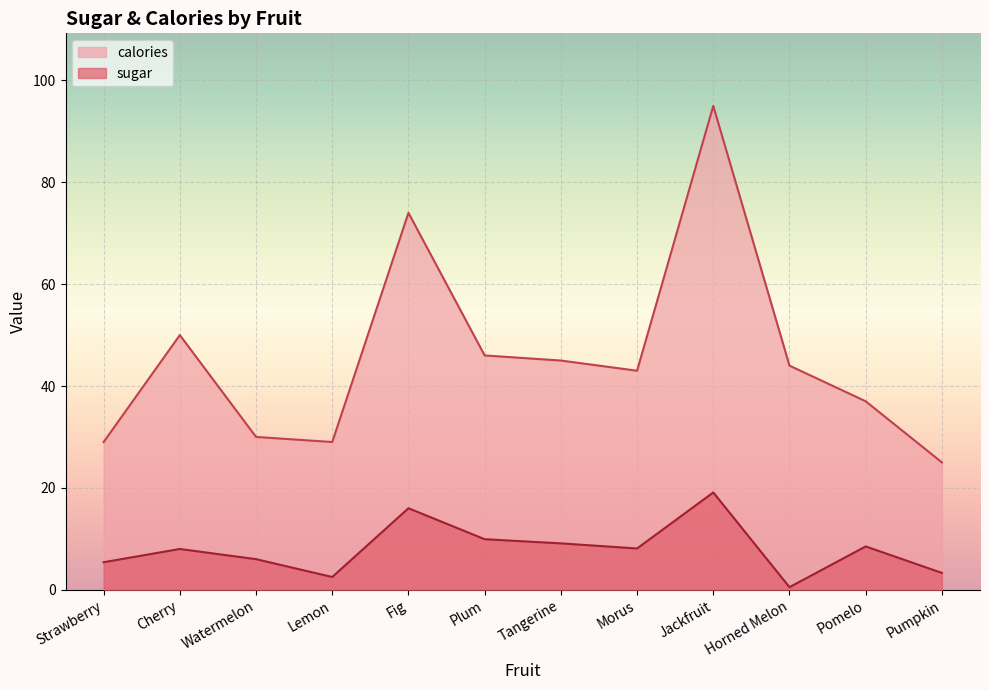

What is the spread (max minus min) of values at Pumpkin?

21.7